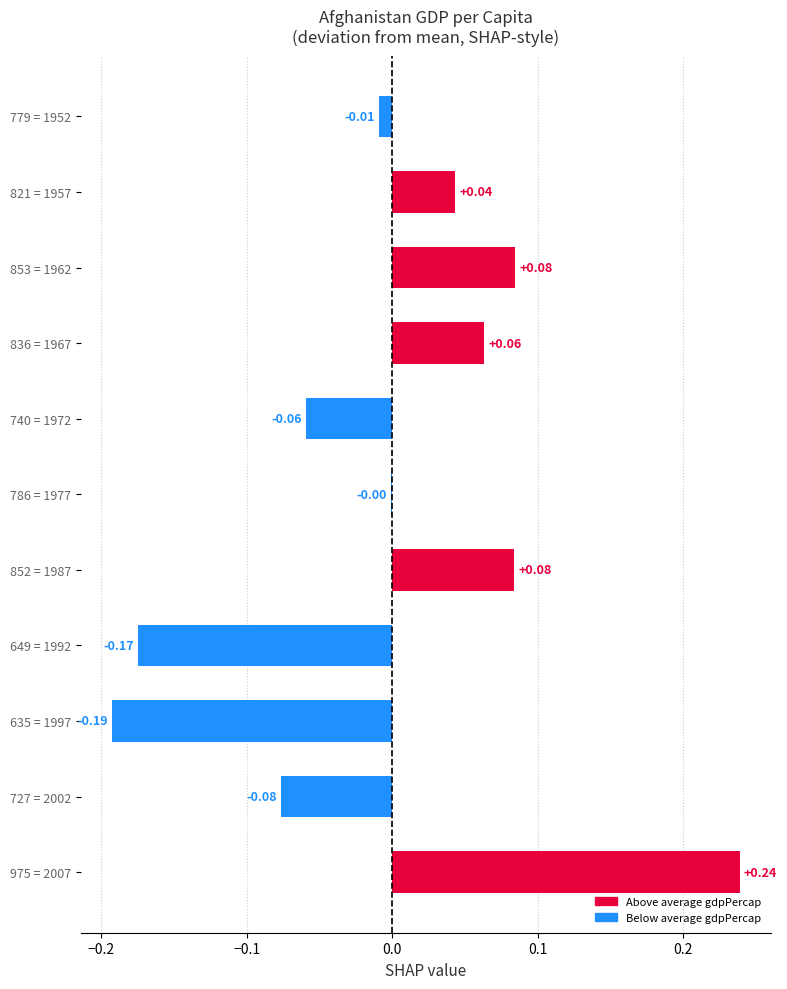

Between 786 = 1977 and 975 = 2007, which is larger?

975 = 2007